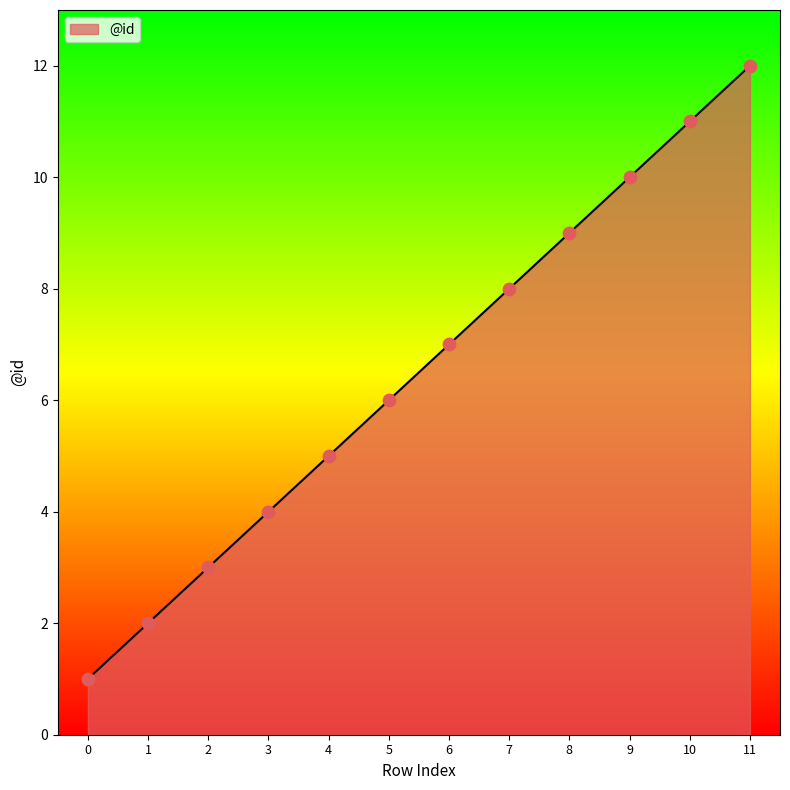

What is the change in value from 0 to 9?

+9